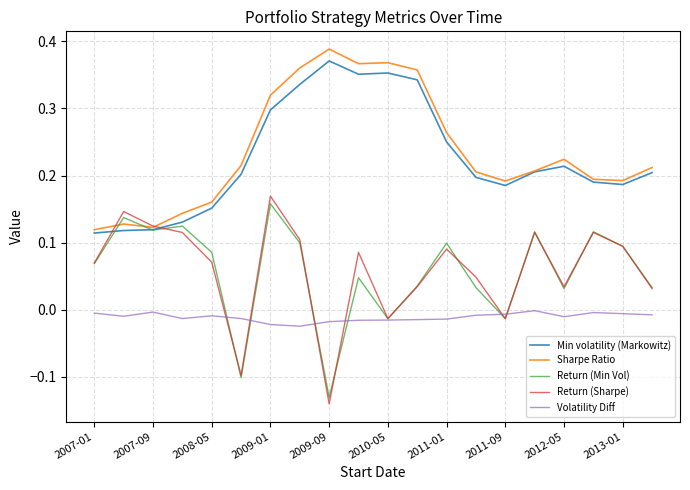

What is the sum of all Volatility Diff values?

-0.2